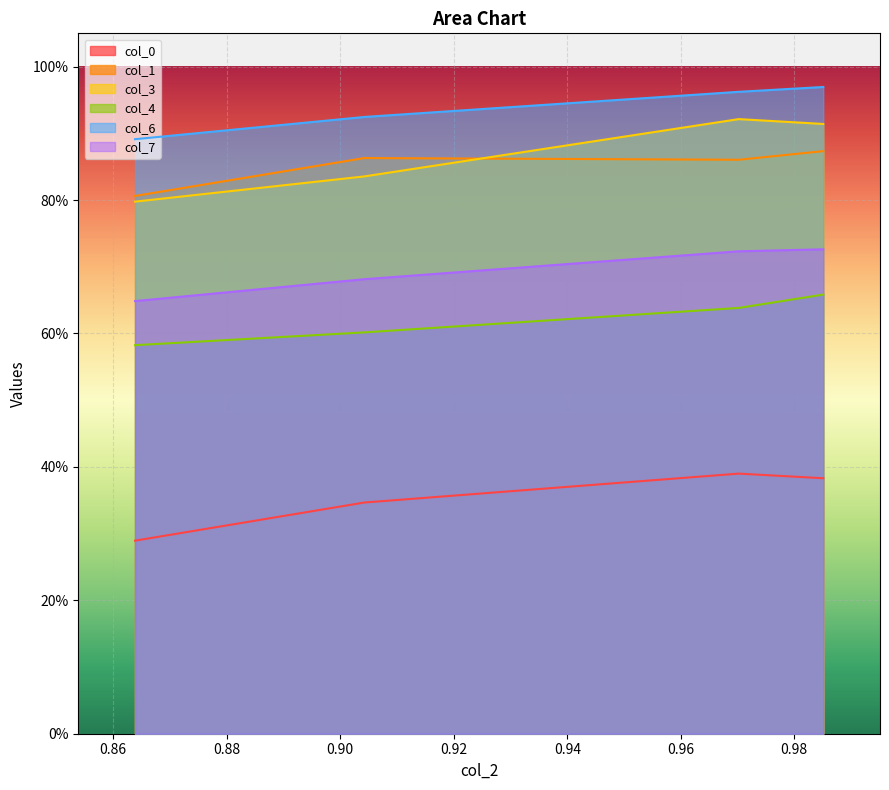

Which label corresponds to the largest value in the chart?

0.985106383